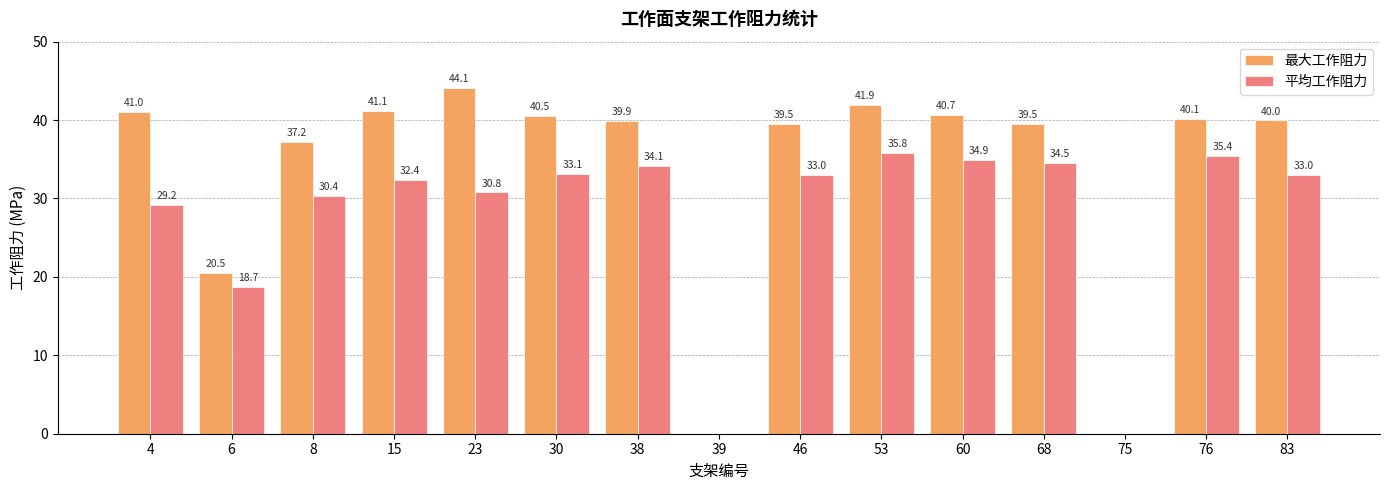

What is the maximum value shown in the chart?

44.1